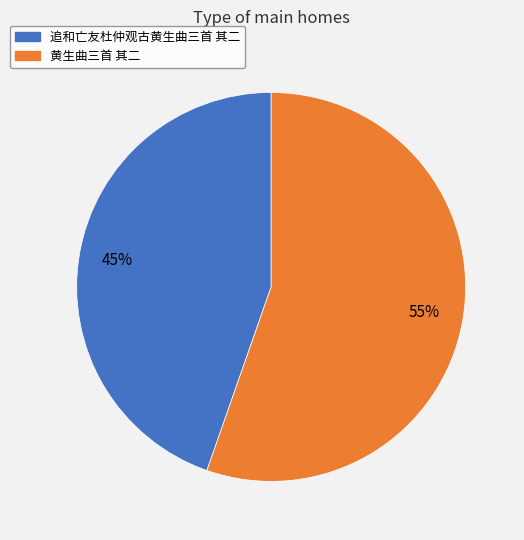

Rank the categories by value from highest to lowest.

黄生曲三首 其二, 追和亡友杜仲观古黄生曲三首 其二